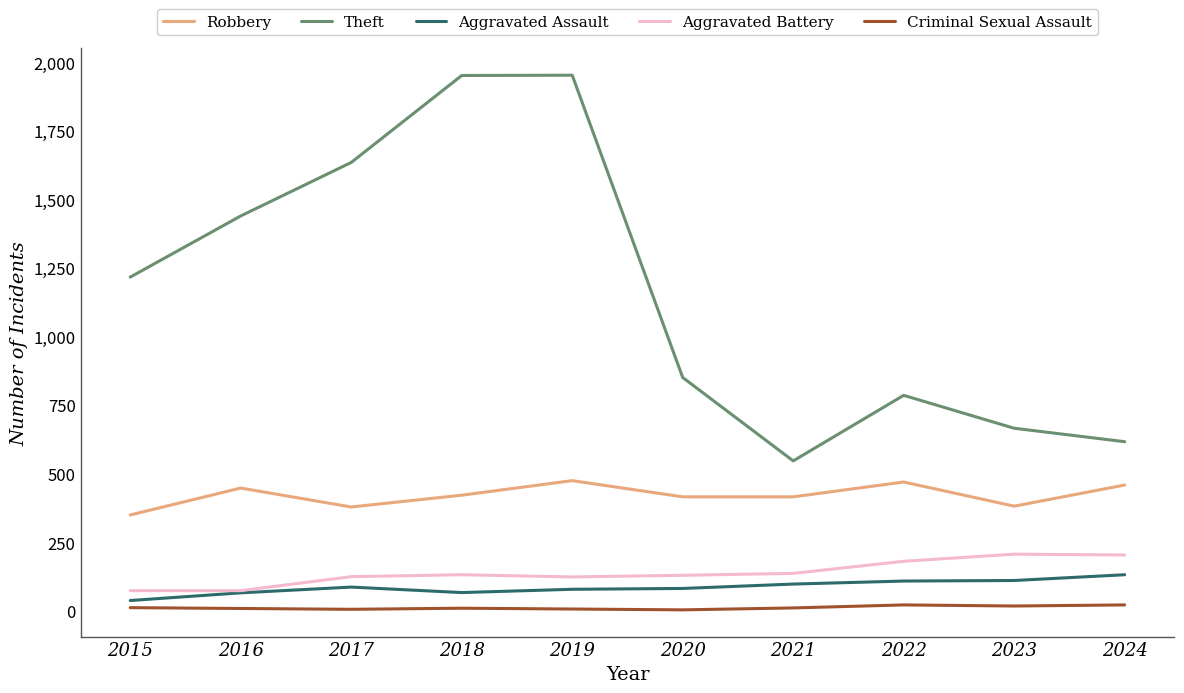

At how many categories does at least one series exceed 597?

9